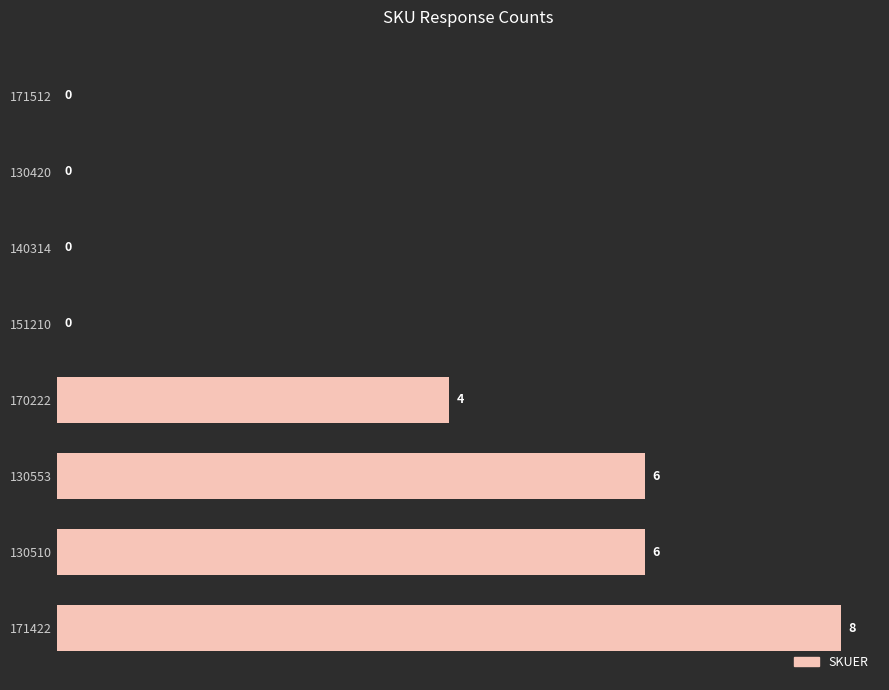

Reading top to bottom, extract all data points from this chart.

171512=0	130420=0	140314=0	151210=0	170222=4	130553=6	130510=6	171422=8